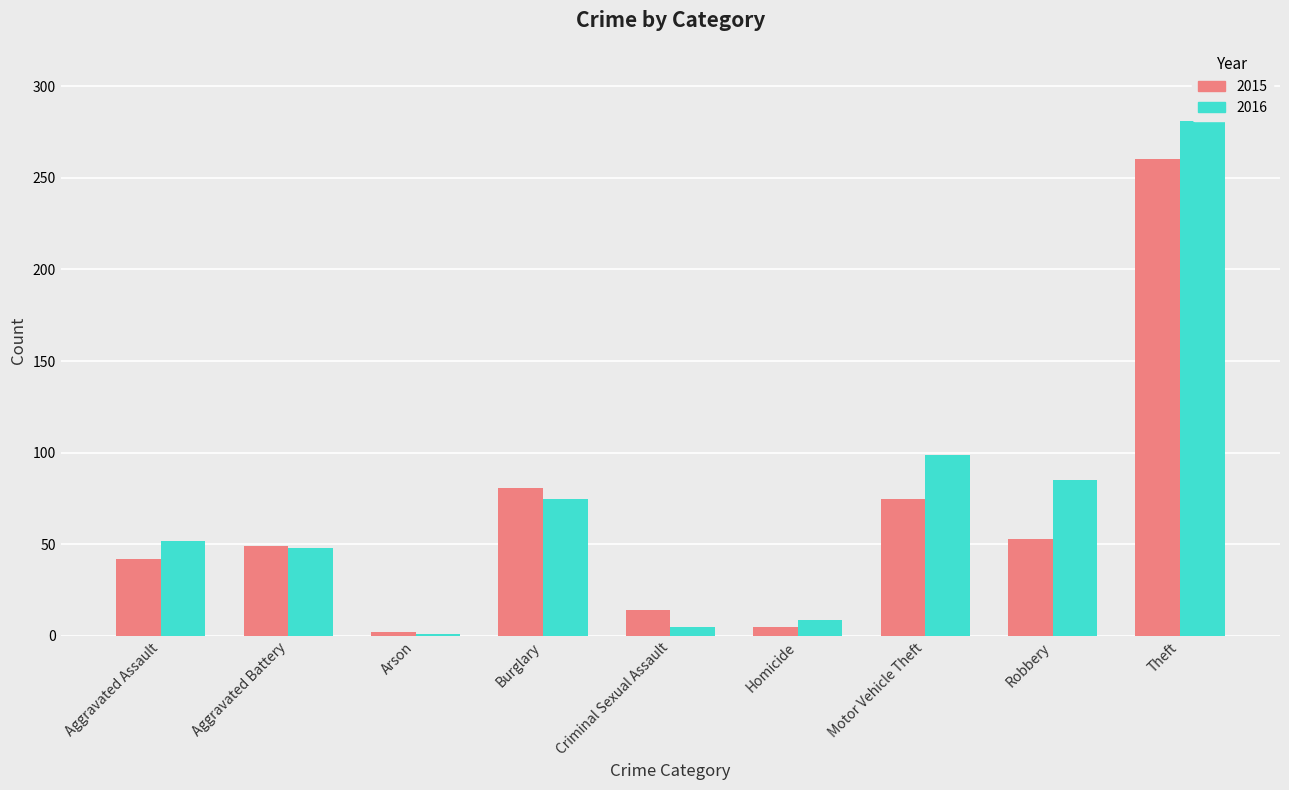

Reading left to right, transcribe all the data shown in this chart.

2015: 42	49	2	81	14	5	75	53	260
2016: 52	48	1	75	5	9	99	85	281